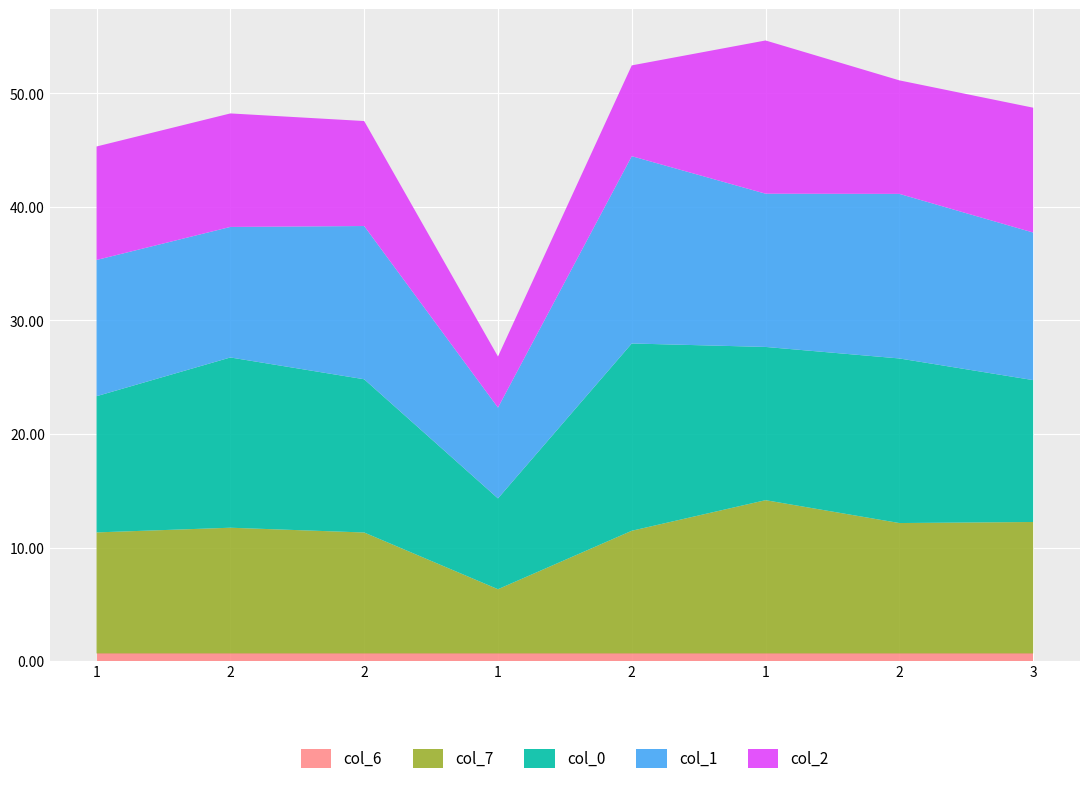

What are all the series names shown in the legend?

col_6, col_7, col_0, col_1, col_2